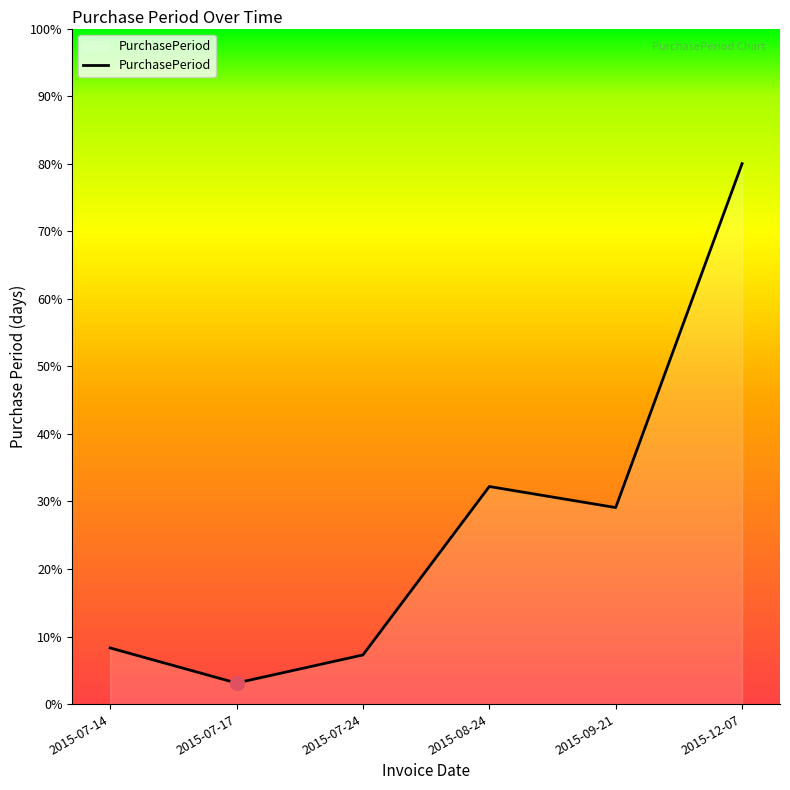

The value at 2015-12-07 is 26.1. True or false?

False